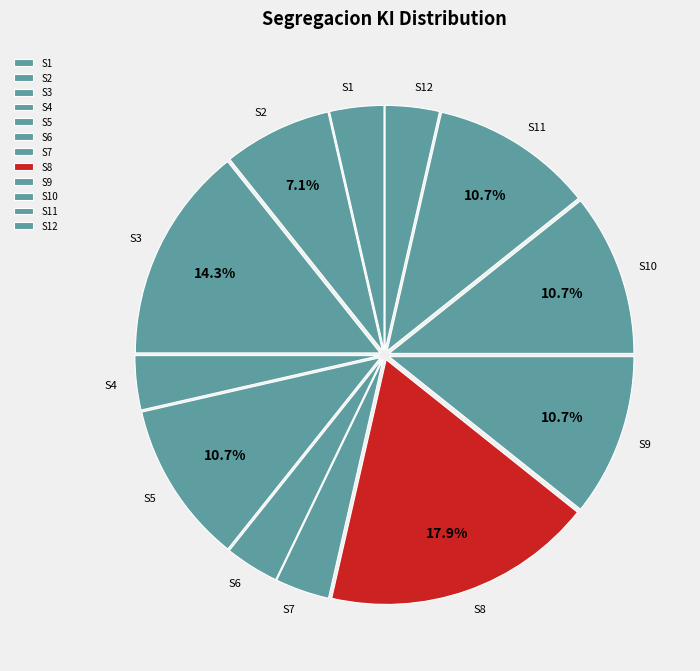

To the nearest percent, what is the average slice percentage?

8%